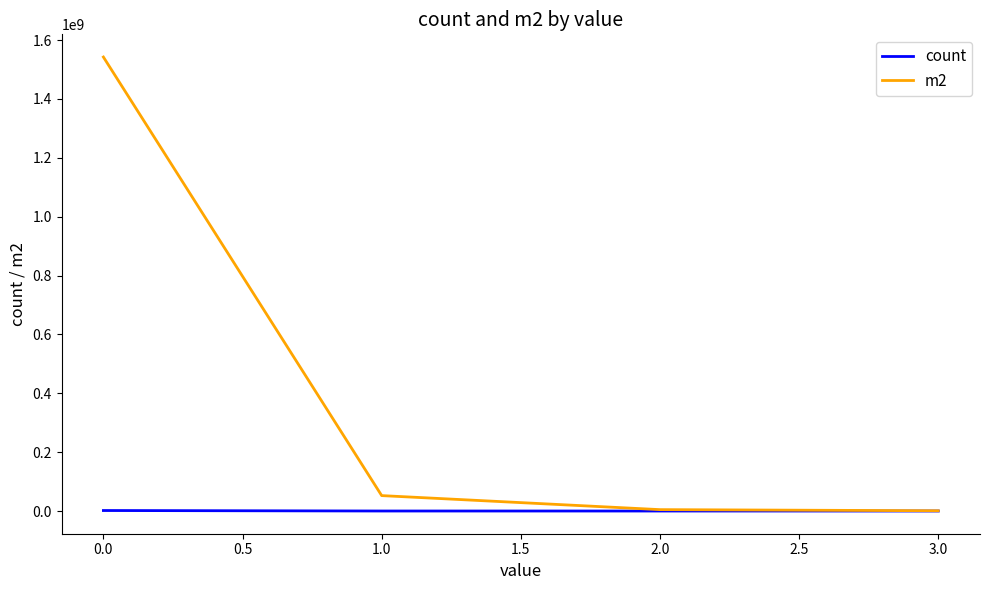

Which series has the widest spread of values?

m2